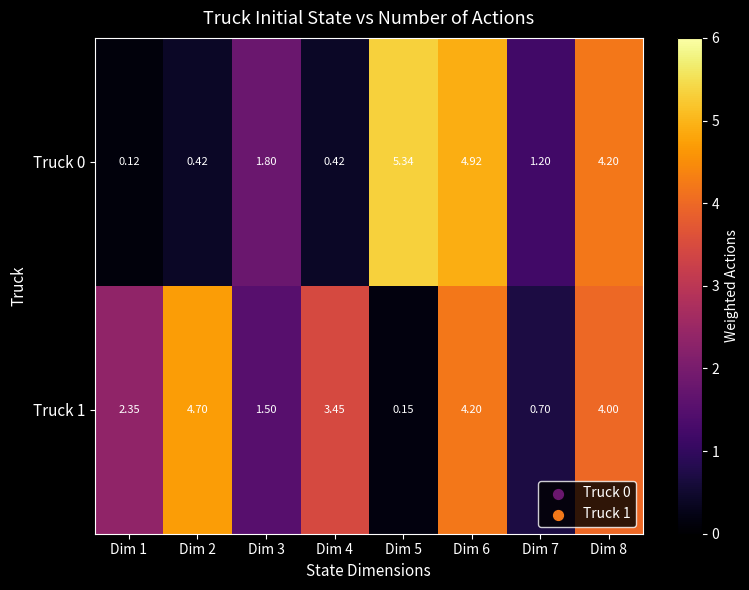

Which series has the largest total across all categories?

Truck 1